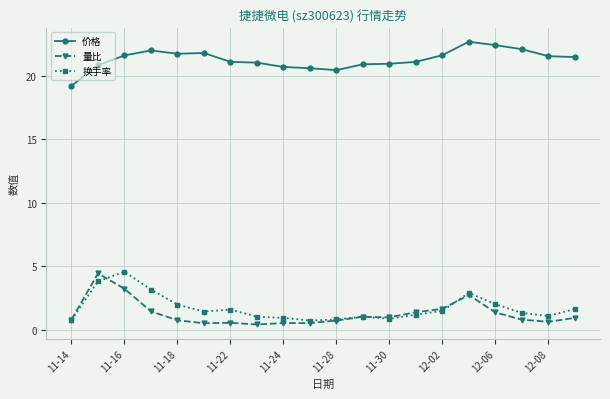

True or false: 价格 and 换手率 cross at least once.

False